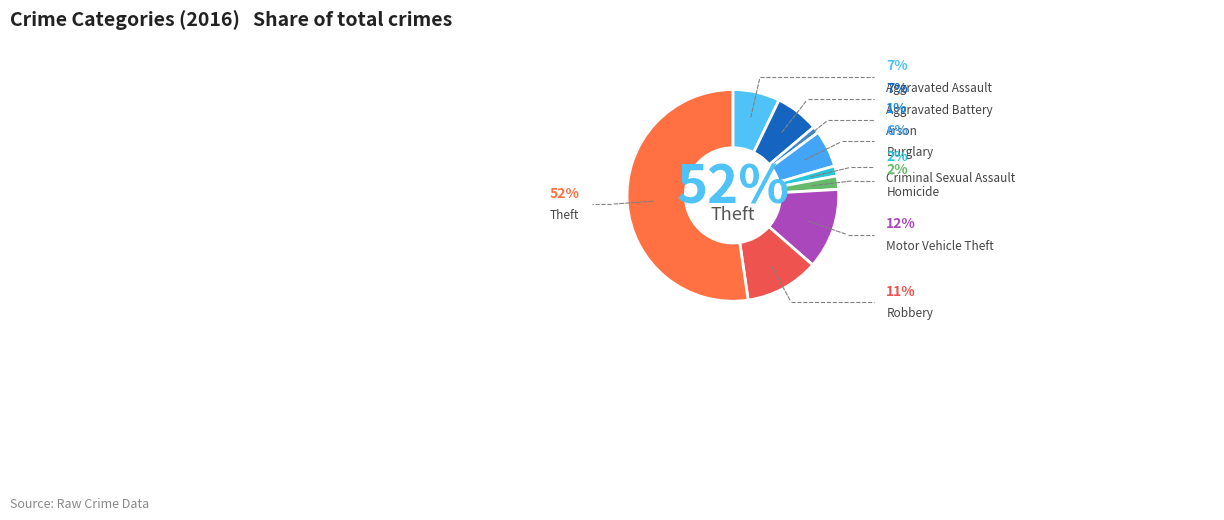

What is the total percentage of Aggravated Assault and Robbery?

18.5%